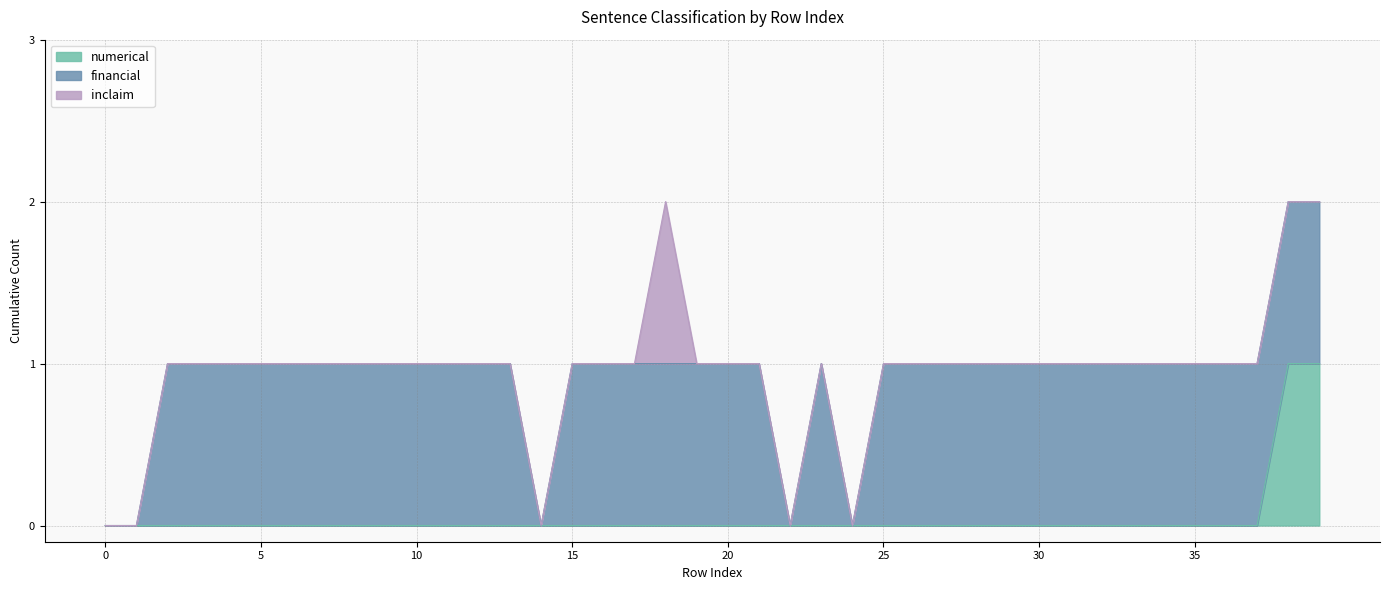

Count the inclaim values in the range 0 to 1.

40